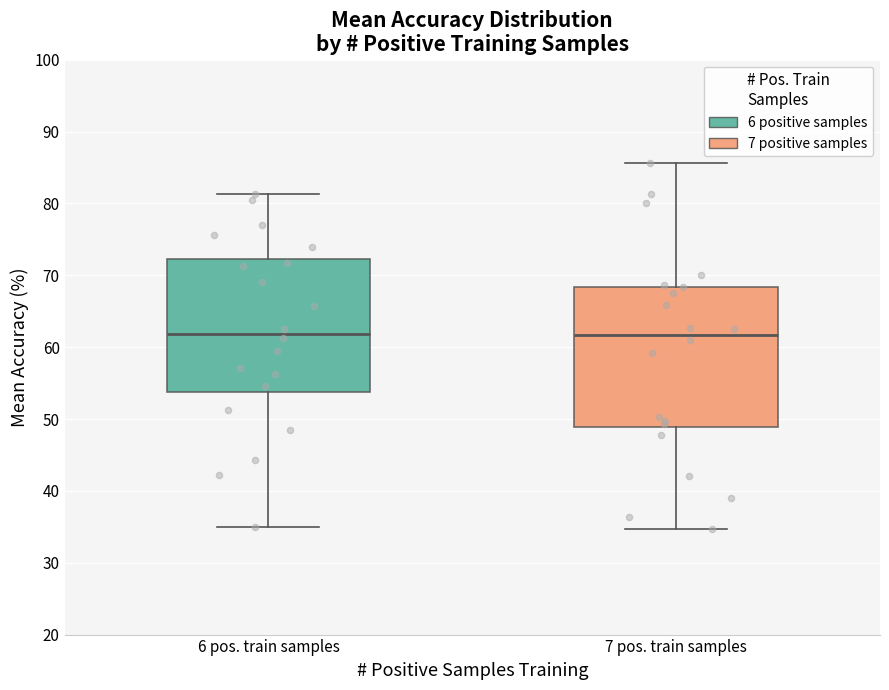

Reading left to right, transcribe this box plot: for each box, give where its median line is, the range the box spans, and where its two whiskers end, as read against the y-axis. The values are not printed on the chart, so give them approximately, as read against the axis.

6 pos. train samples: median 62, box 54 to 72, whiskers 35 to 81
7 pos. train samples: median 62, box 49 to 68, whiskers 35 to 86